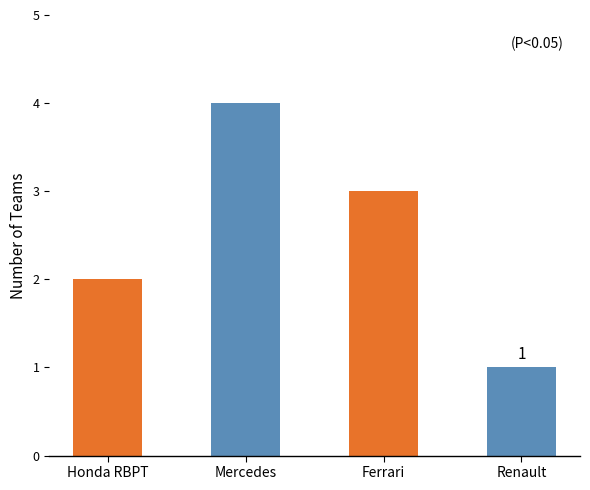

What is the minimum value shown in the chart?

1